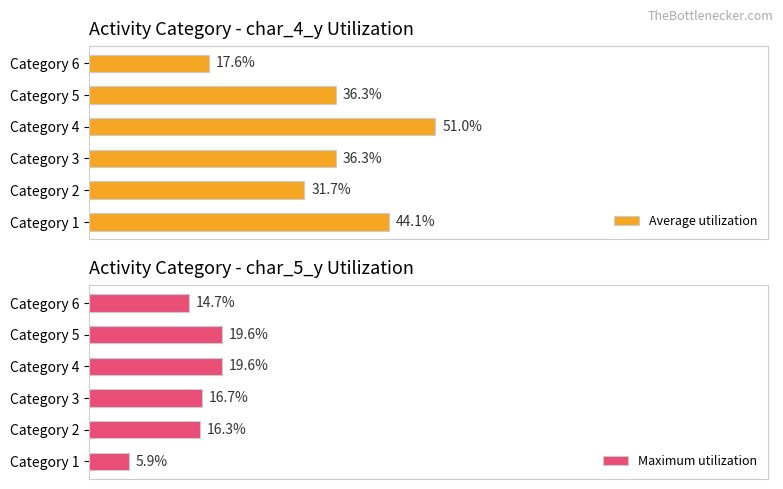

At which label does Average utilization reach its minimum?

Category 6